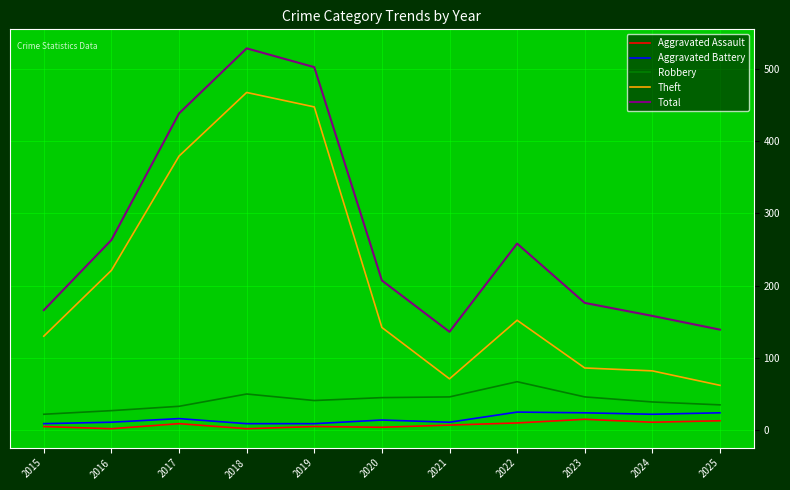

Is the value of Robbery at 2019 greater than the value of Total at 2024?

No